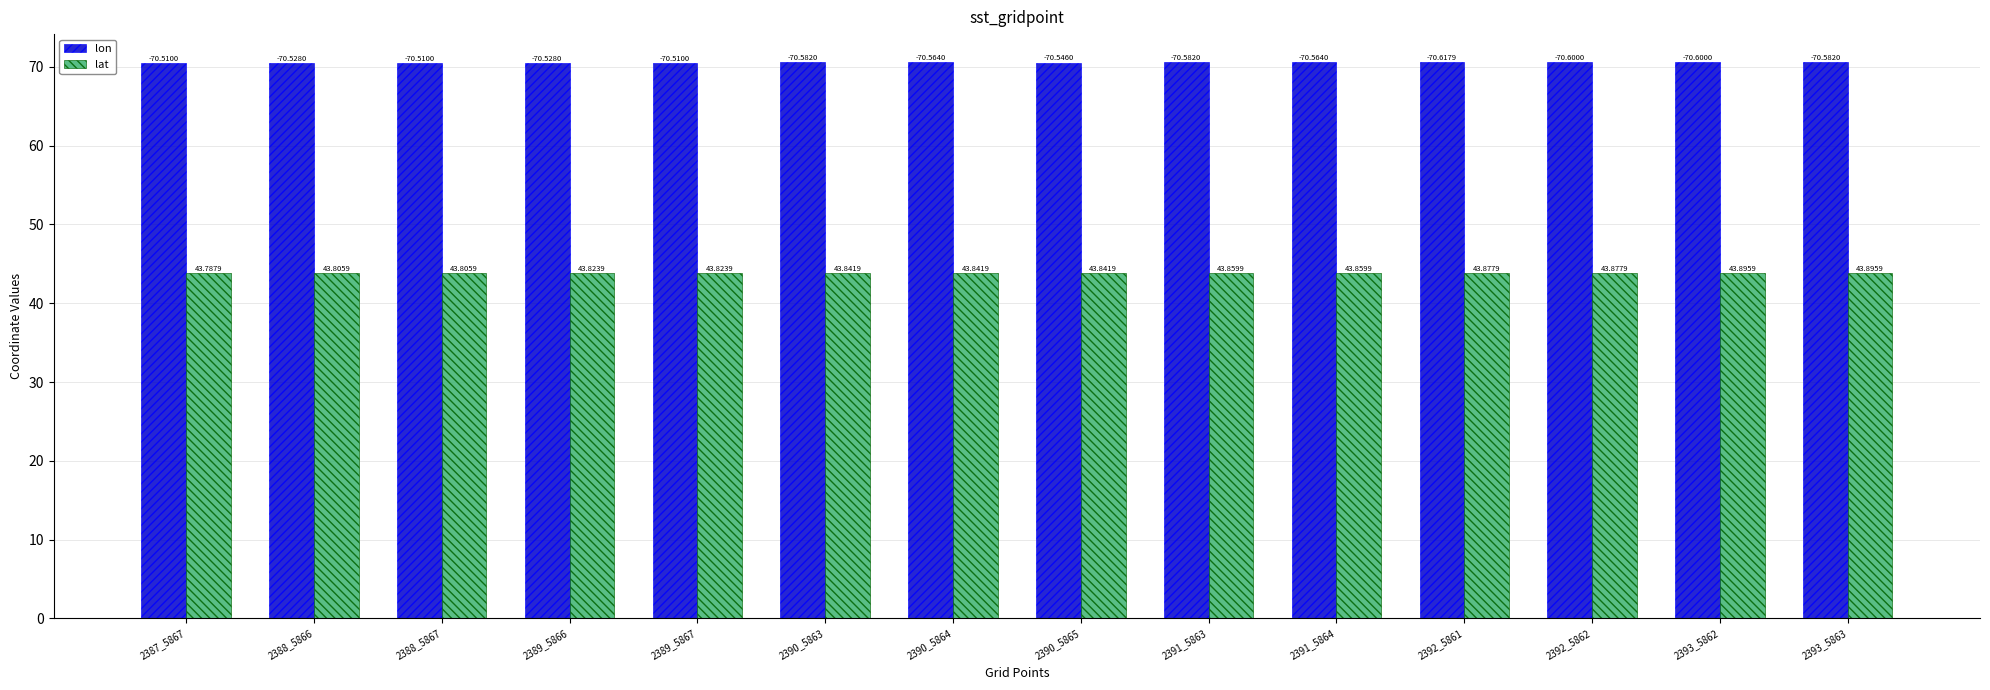

What is the minimum value shown in the chart?

43.8